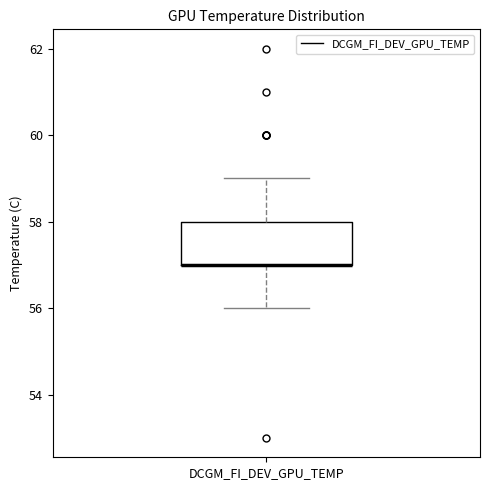

Transcribe this box plot: give where the median line is, the range the box spans, and where the two whiskers end, as read against the y-axis. The values are not printed on the chart, so give them approximately, as read against the axis.

median 57 (drawn on the box's lower edge), box 57 to 58, whiskers 56 to 59